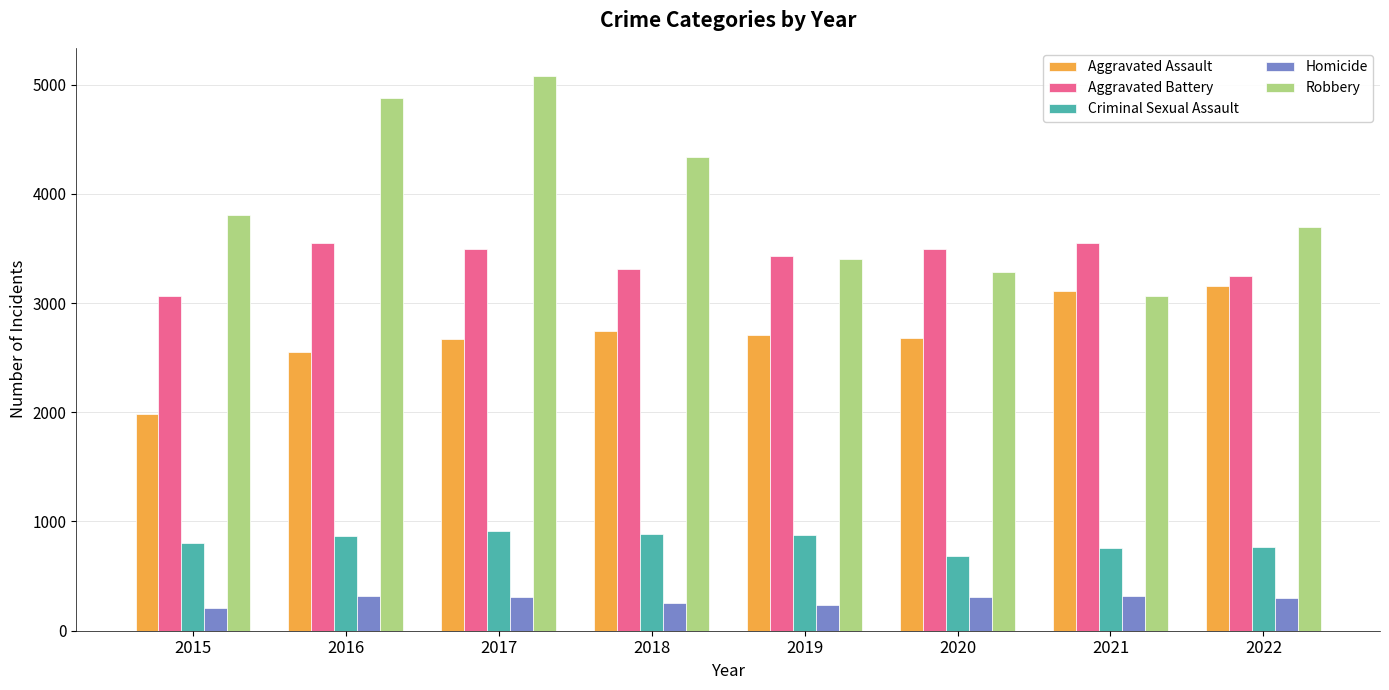

How many values in the Criminal Sexual Assault series are below 865?

4